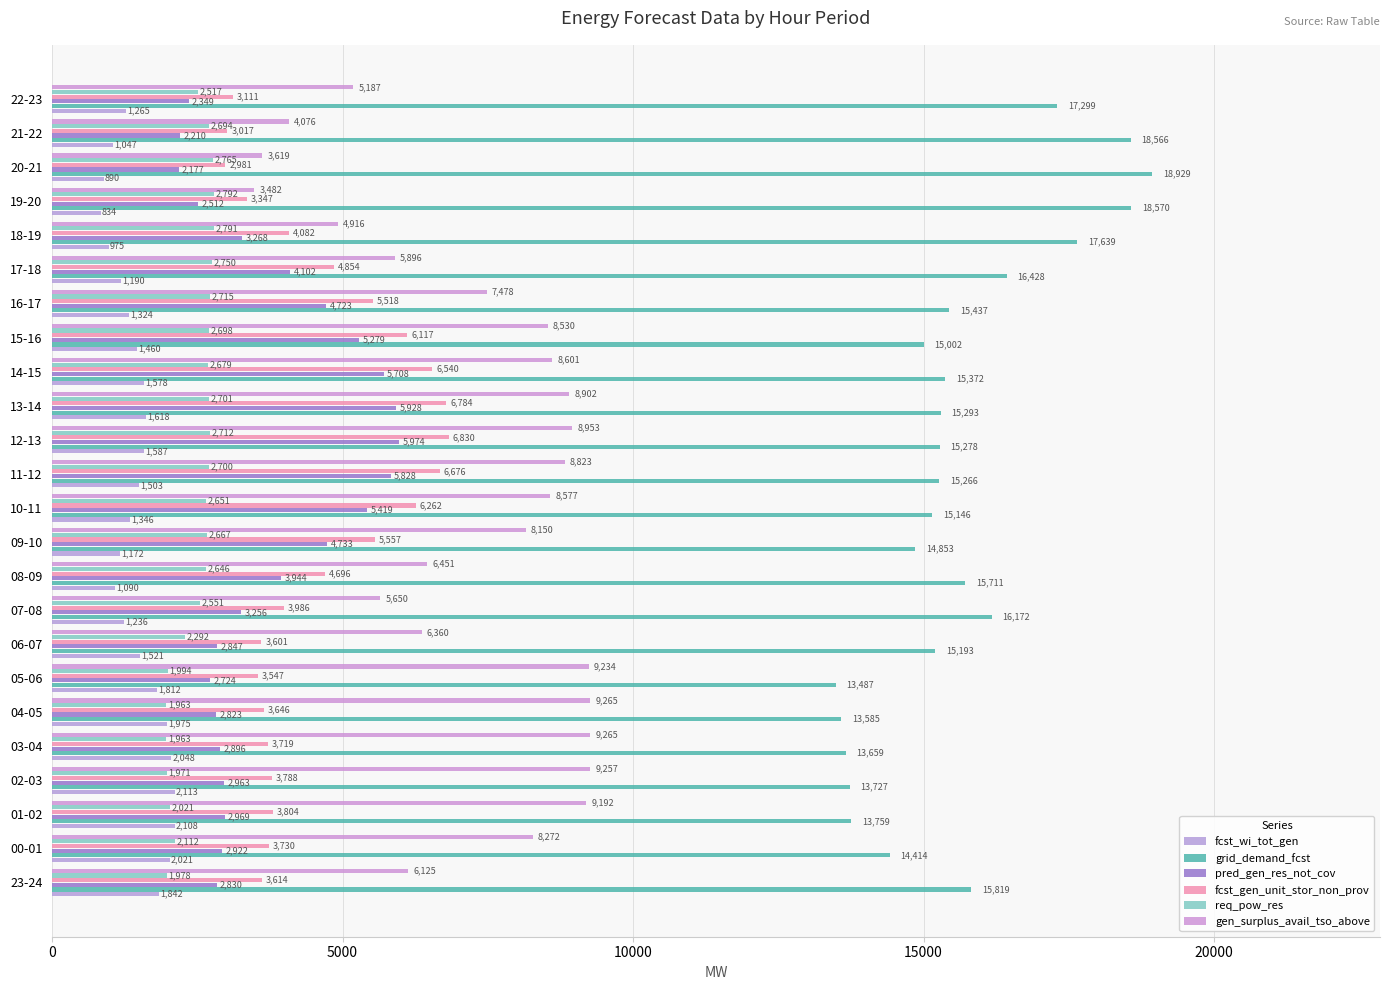

What is the difference between the second highest and second lowest values in the gen_surplus_avail_tso_above series?

5646